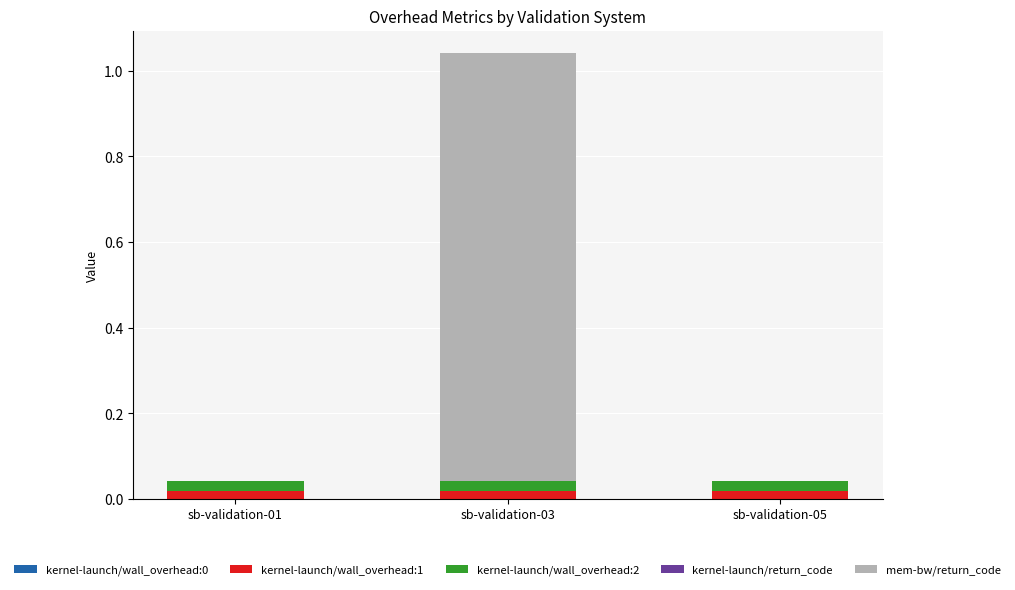

The kernel-launch/wall_overhead:1 series shows 0.0 at sb-validation-03. True or false?

True